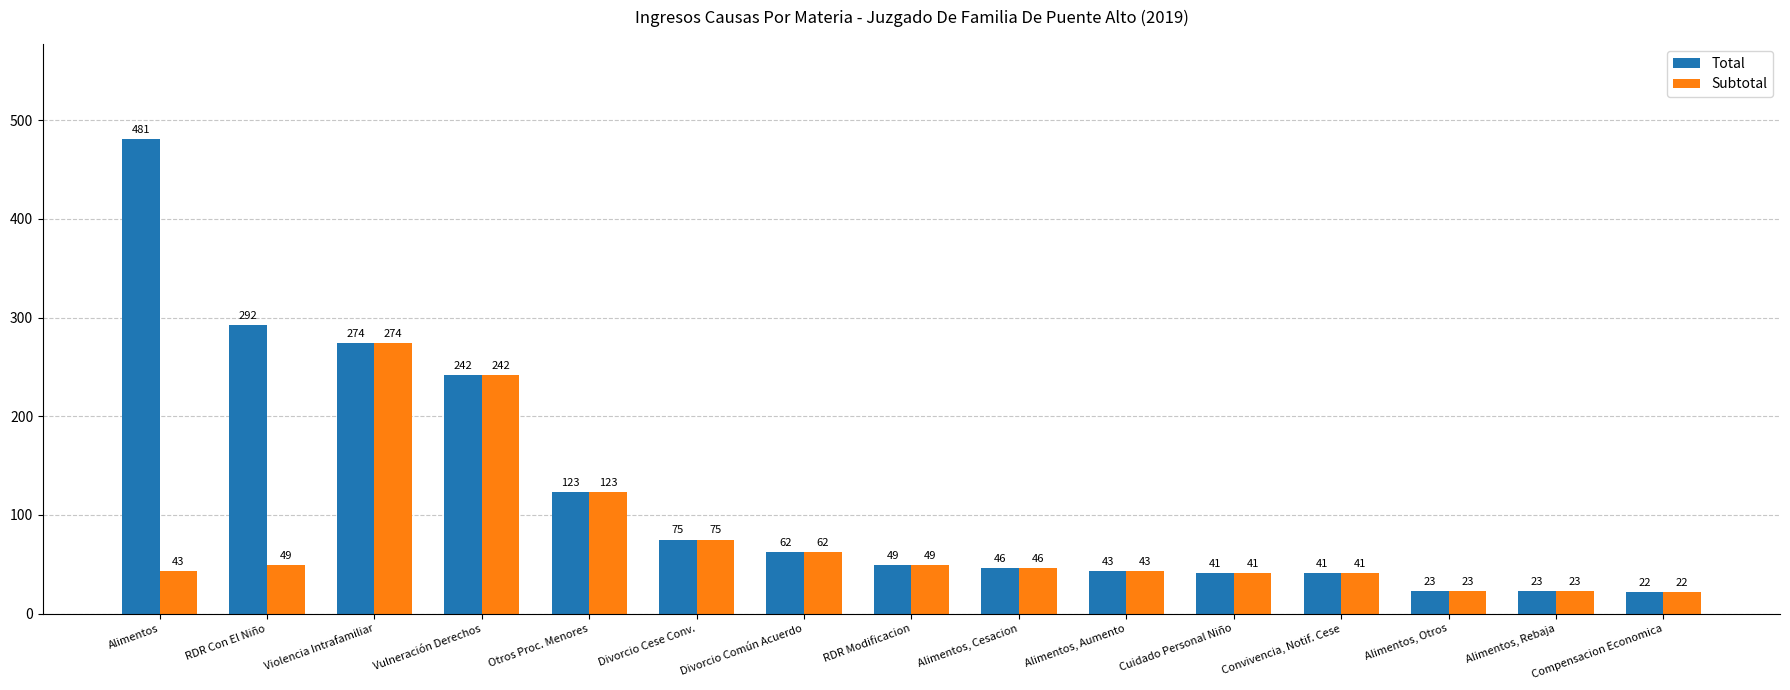

List the series in order of their peak value, lowest first.

Subtotal, Total